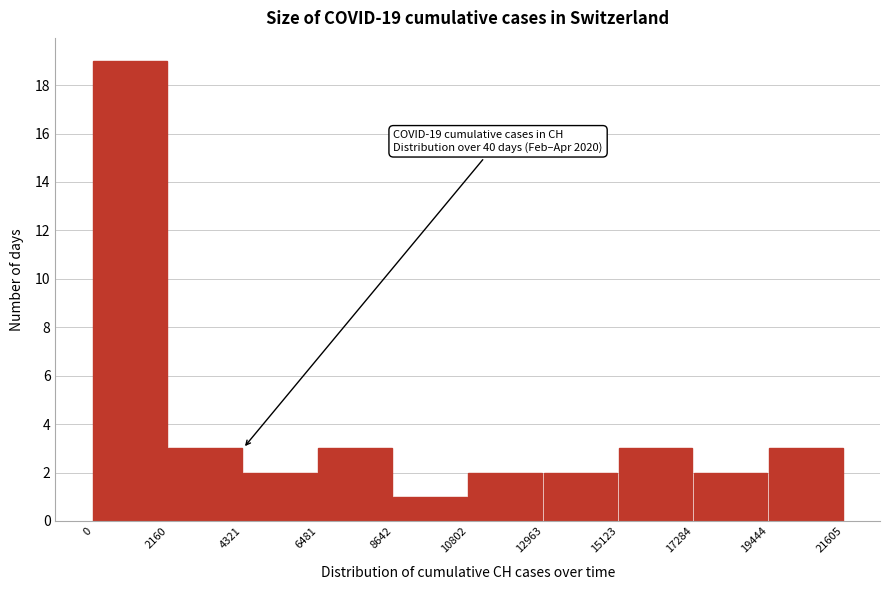

Which range on the x-axis has the tallest bar?

0 to 2160